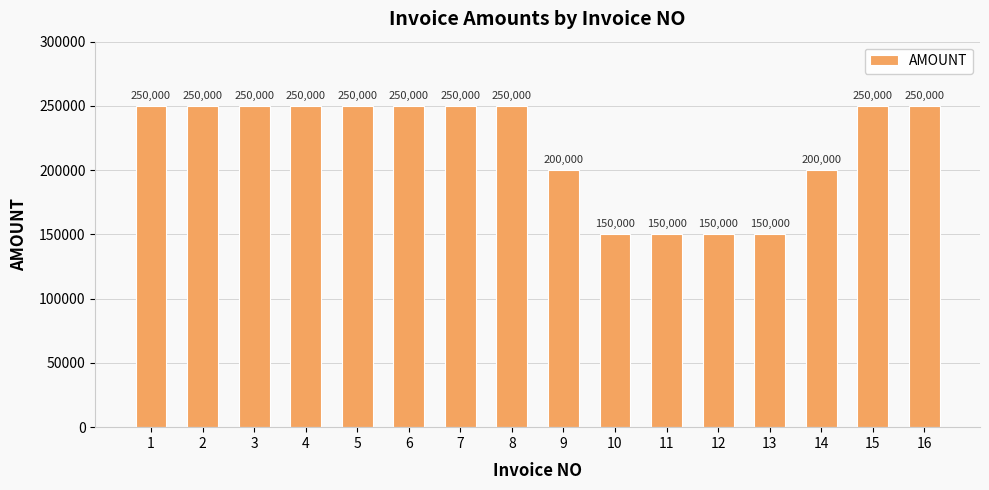

What is the average value?

218750